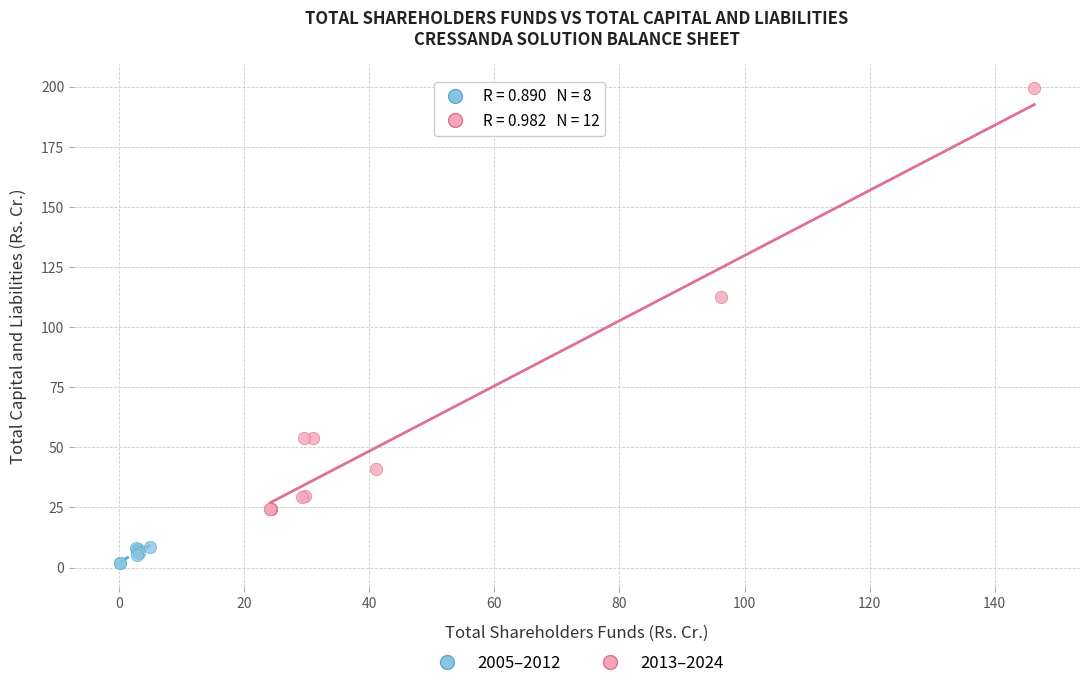

Which series contains the highest Y value?

2013–2024